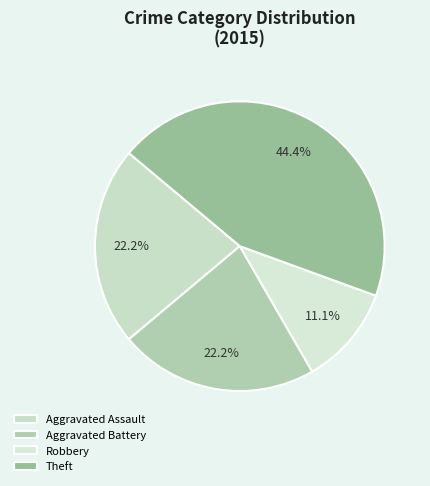

Is it true that Aggravated Battery is 22% of the pie?

True